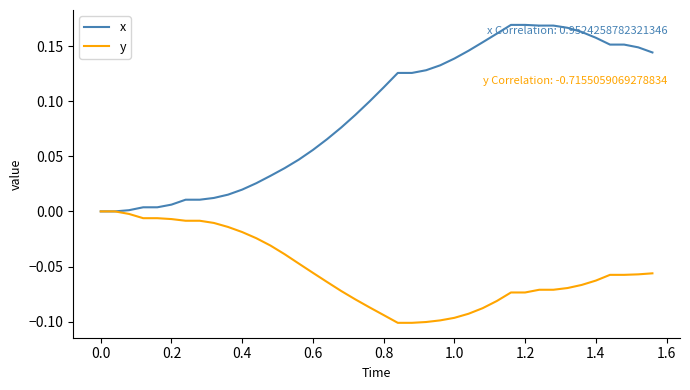

Which series has the largest total across all categories?

x